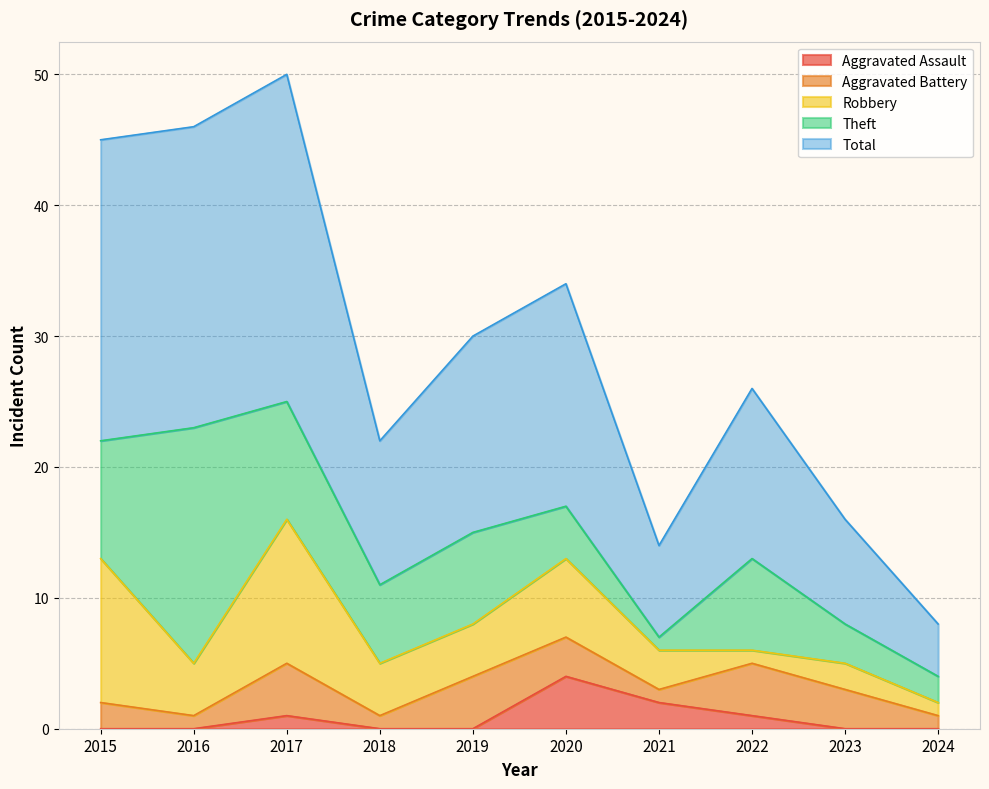

Read the Aggravated Battery value at 2019.

4